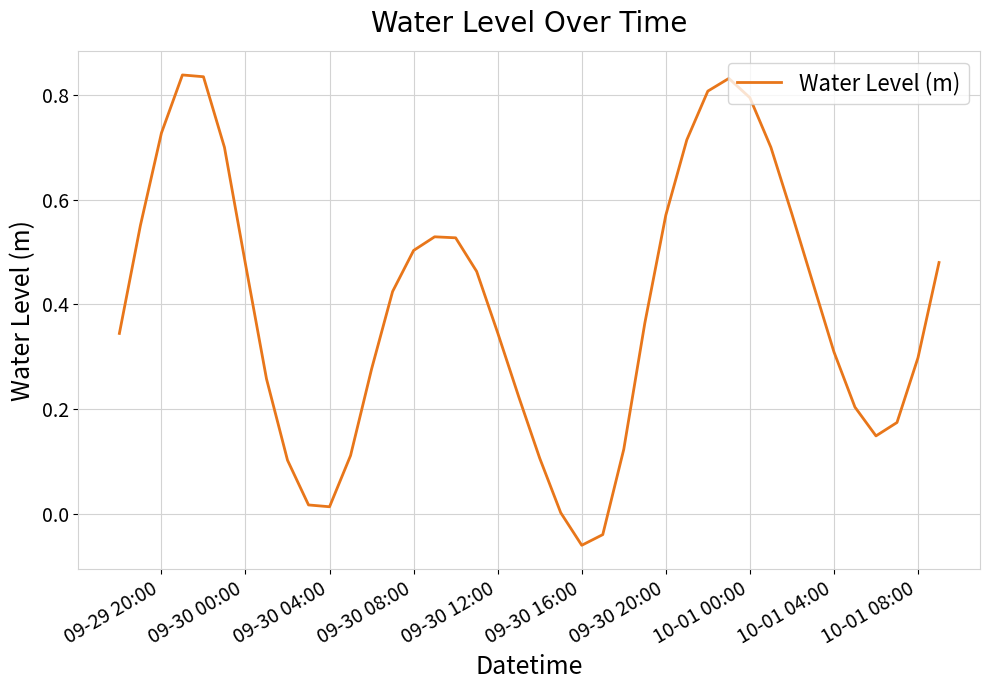

What is the difference between the maximum and minimum values?

0.9